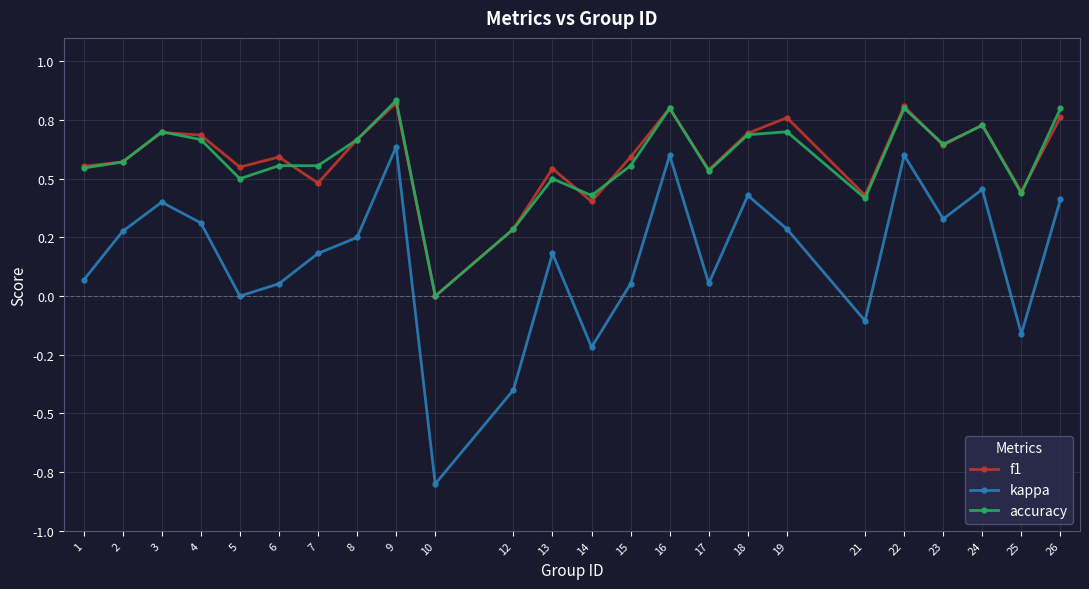

Does the chart have visible grid lines?

Yes